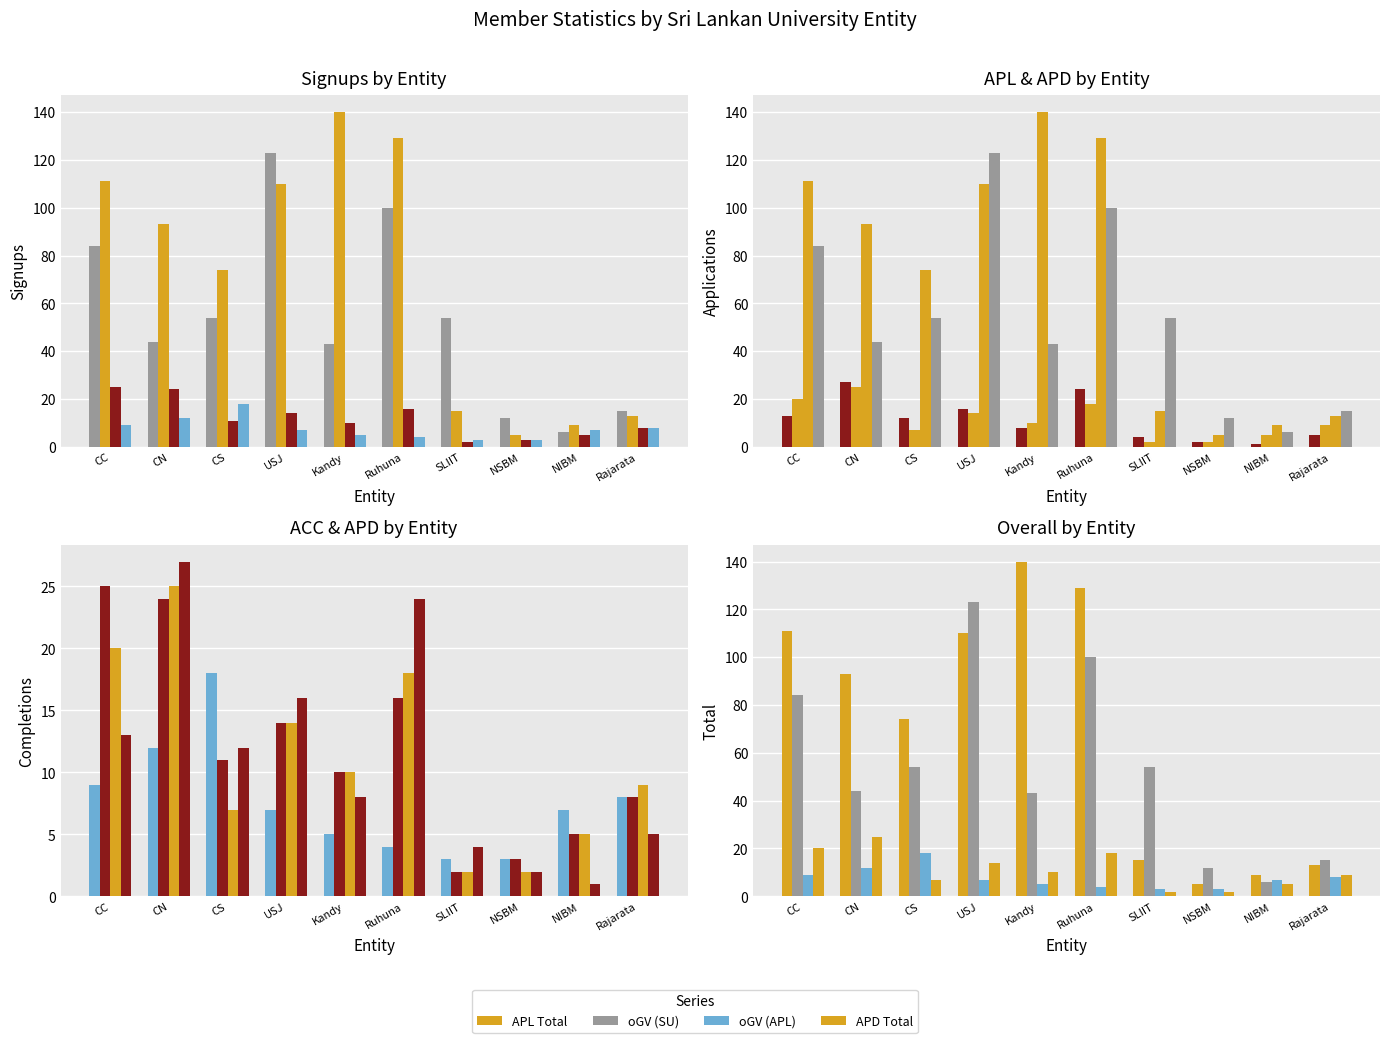

How many groups of bars are there?

10